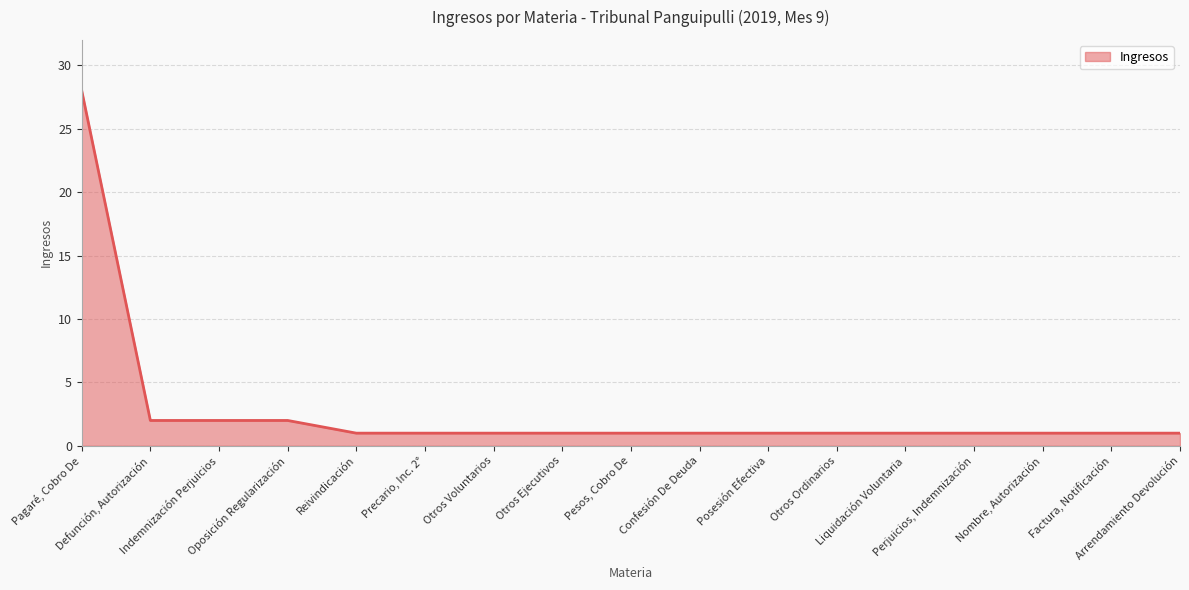

True or false: the data shows 1 at Perjuicios, Indemnización.

True